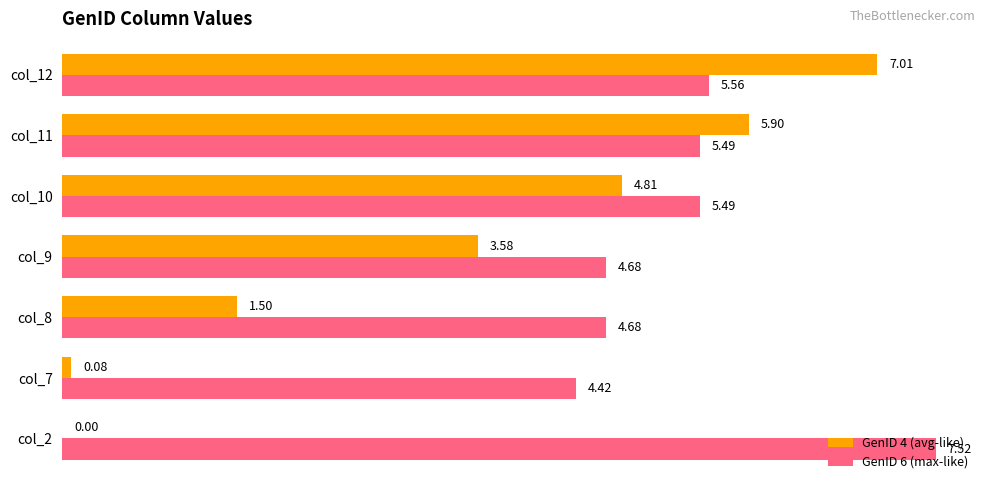

What is the sum of all GenID 6 (max-like) values?

37.8